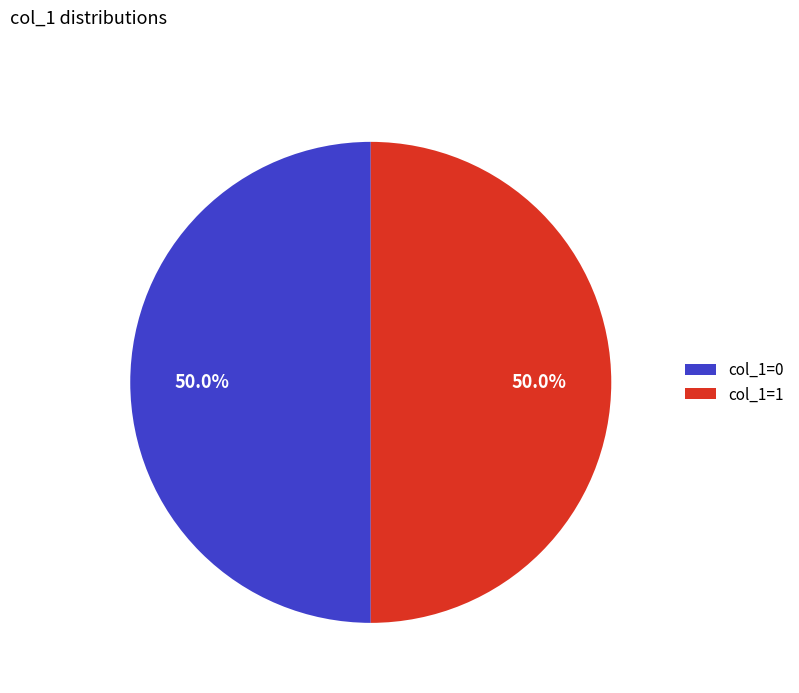

Approximately how many times larger is the value at col_1=0 compared to col_1=1?

1.0